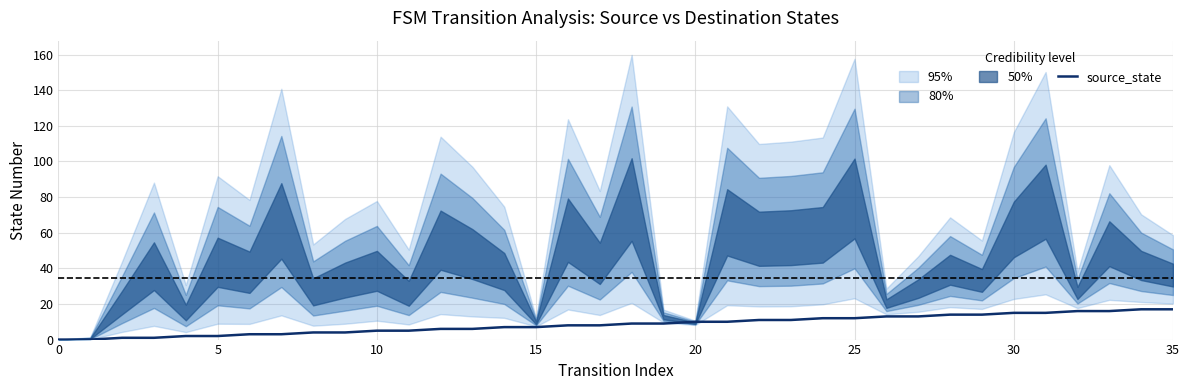

What is the change in value from 15 to 31?

+8